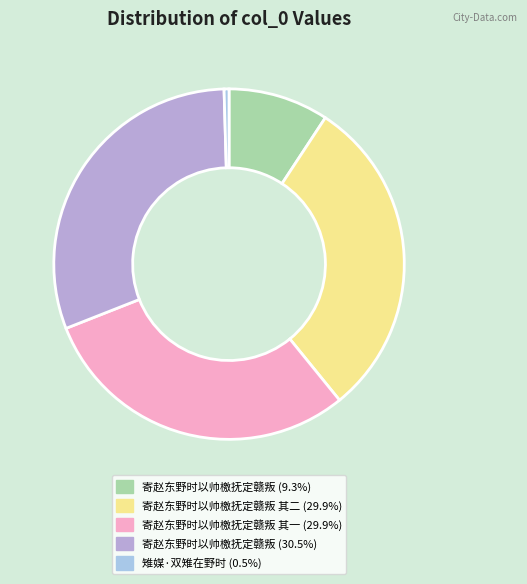

How many segments does this pie chart have?

5